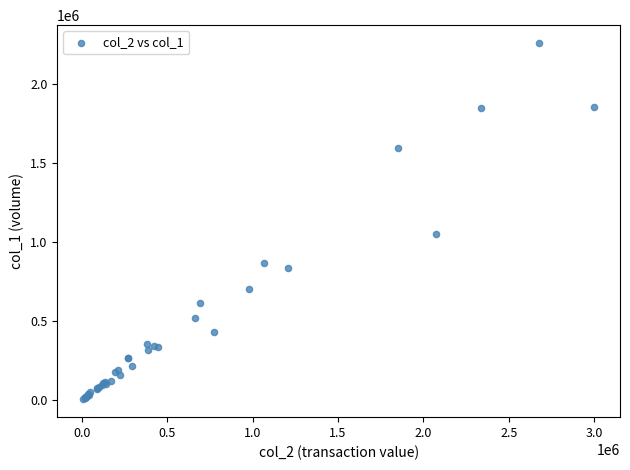

What Y value in the scatter plot is closest to 1131000?

1049000